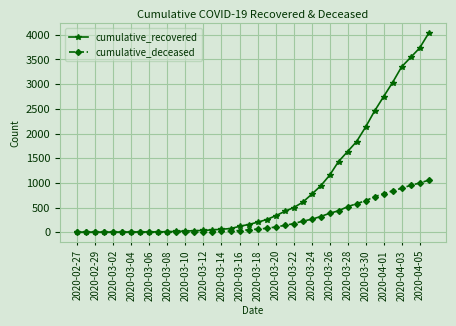

Which series has the widest spread of values?

cumulative_recovered